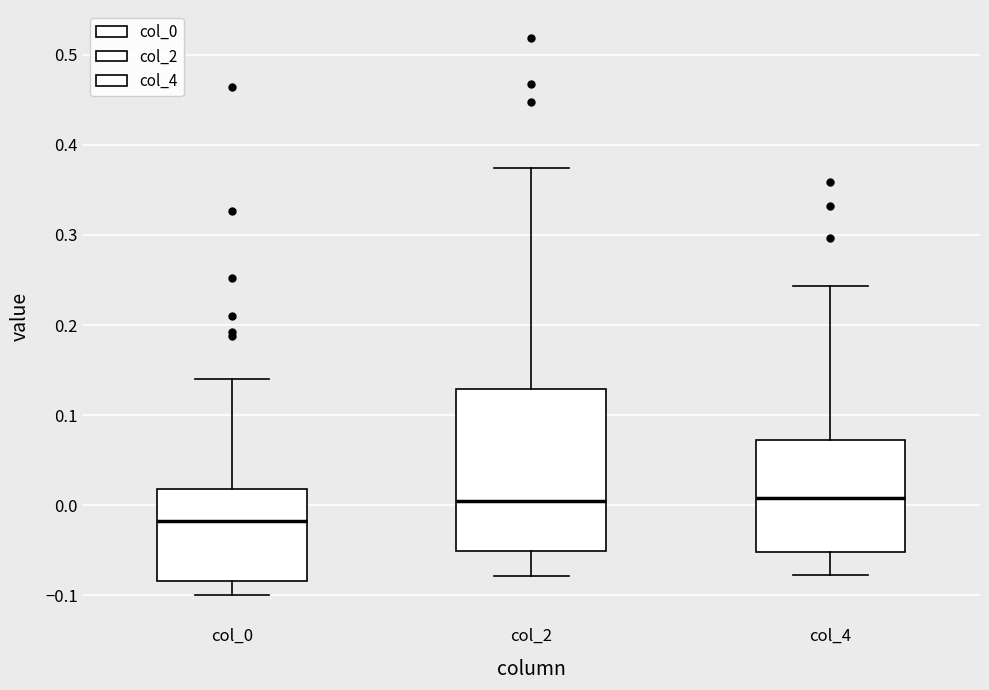

Which box has the lowest median line?

col_0